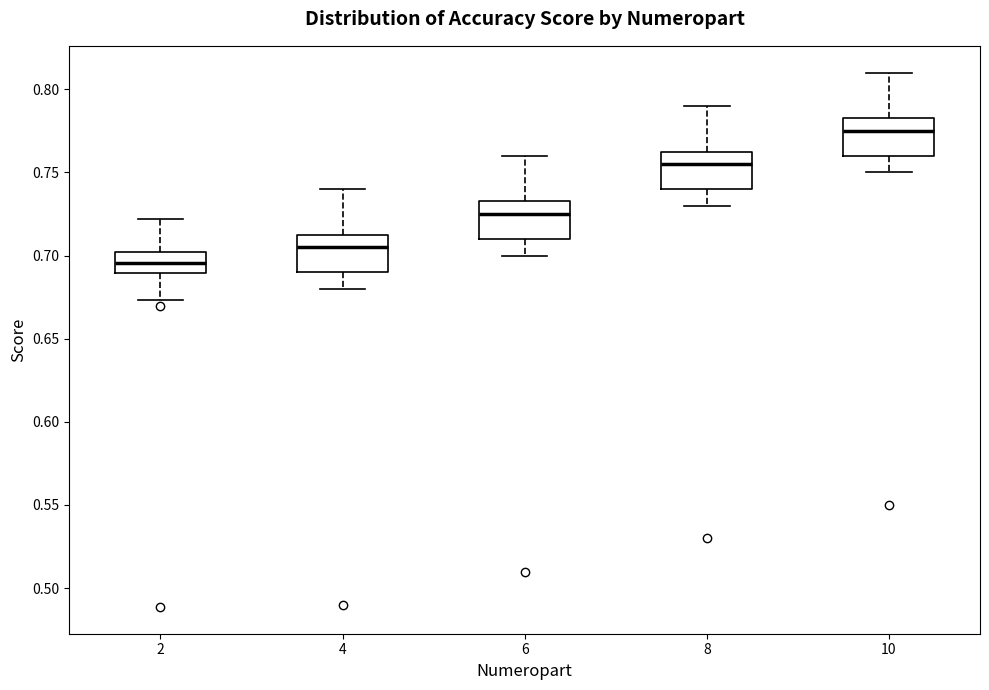

Reading left to right, read every box against the y-axis: the position of its median line, the range the box covers, and the ends of its whiskers. The values are not printed on the chart, so give them approximately, as read against the axis.

2: median 0.695, box 0.690 to 0.700, whiskers 0.675 to 0.720
4: median 0.705, box 0.690 to 0.715, whiskers 0.680 to 0.740
6: median 0.725, box 0.710 to 0.735, whiskers 0.700 to 0.760
8: median 0.755, box 0.740 to 0.765, whiskers 0.730 to 0.790
10: median 0.775, box 0.760 to 0.785, whiskers 0.750 to 0.810